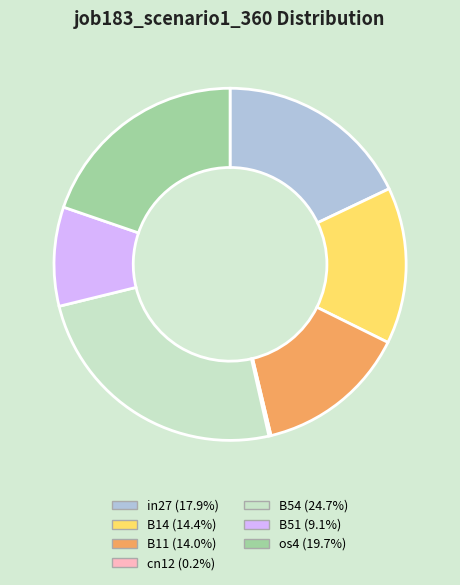

Between B14 and os4, which is larger?

os4